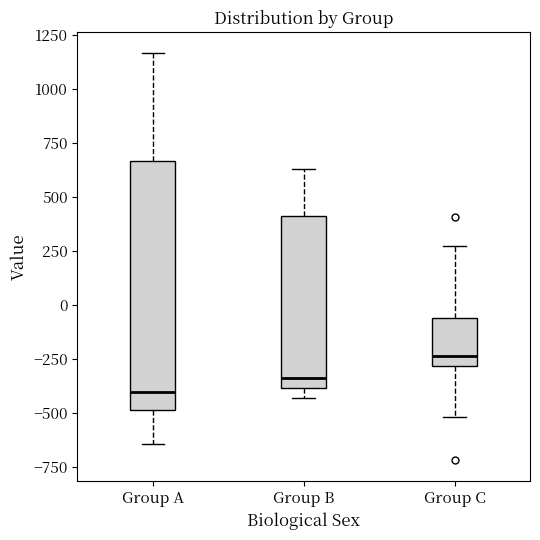

Reading left to right, read every box against the y-axis: the position of its median line, the range the box covers, and the ends of its whiskers. The values are not printed on the chart, so give them approximately, as read against the axis.

Group A: median -400, box -500 to 650, whiskers -650 to 1150
Group B: median -350, box -400 to 400, whiskers -450 to 650
Group C: median -250, box -300 to -50, whiskers -500 to 250